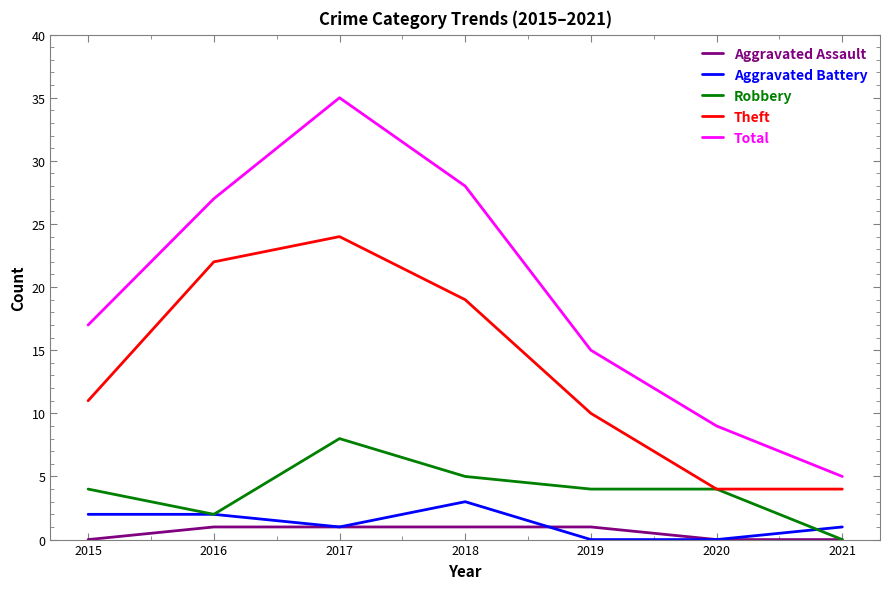

True or false: Aggravated Battery has a value of 2 at 2015.

True